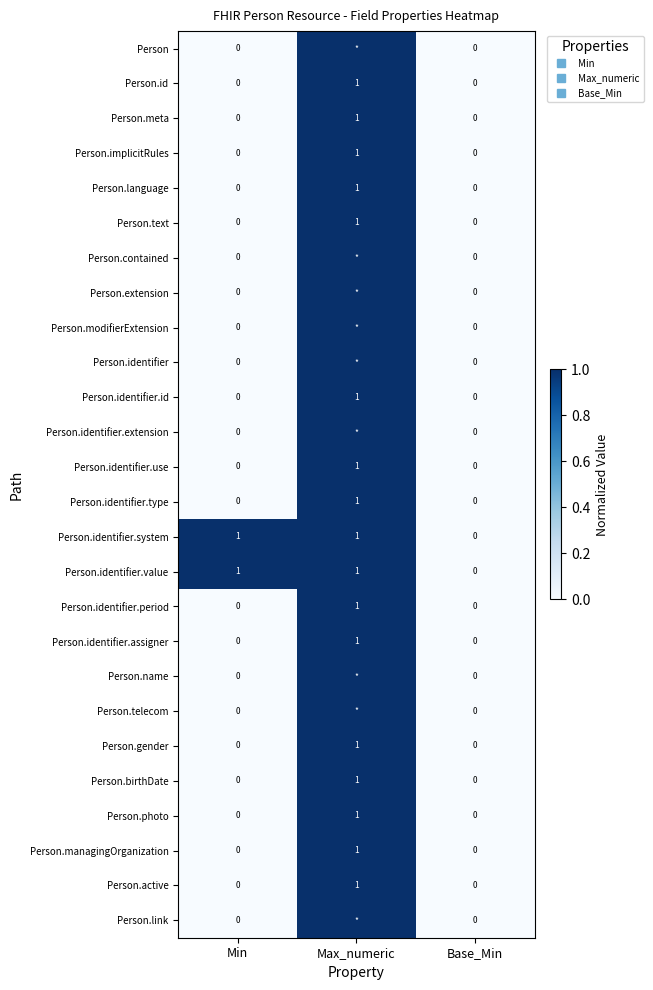

Is it true that Person.identifier.id equals -1 at Base_Min?

False